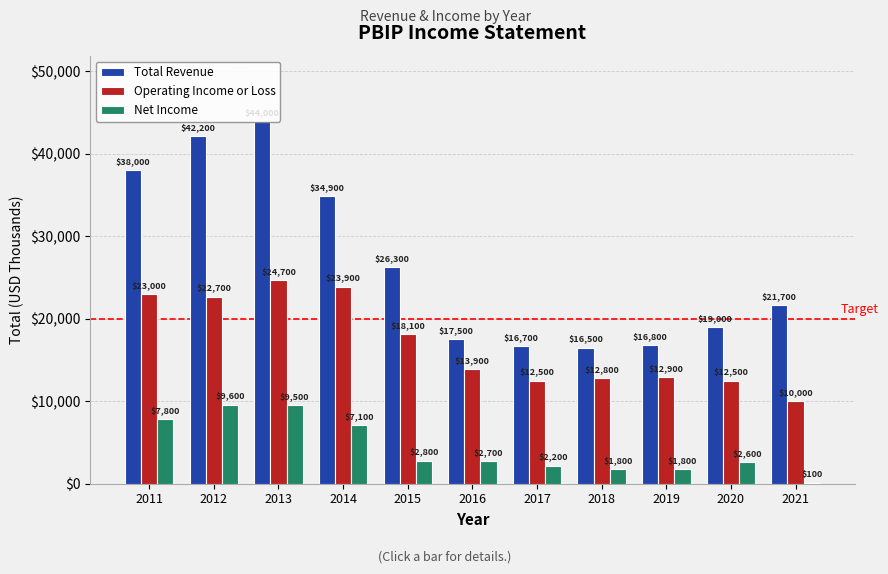

Between 2011 and 2017, which series saw the biggest shift?

Total Revenue